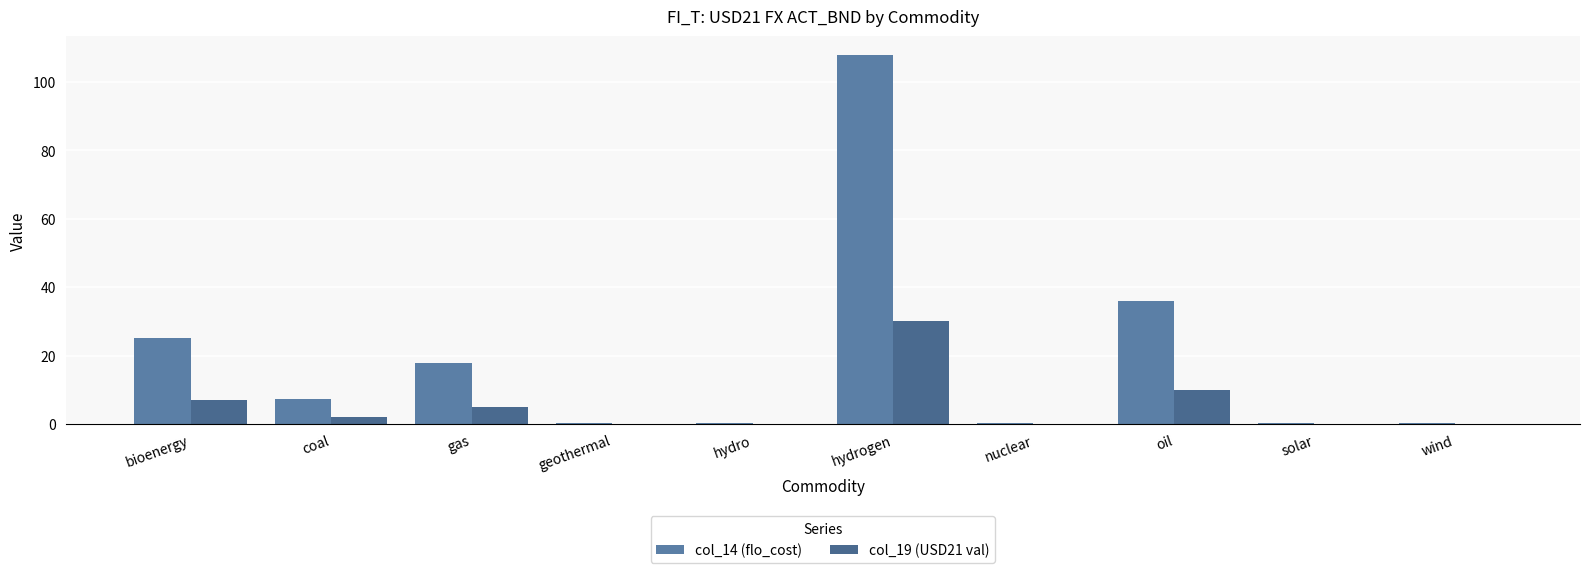

What is the sum of the col_14 (flo_cost) values at geothermal and solar?

0.7